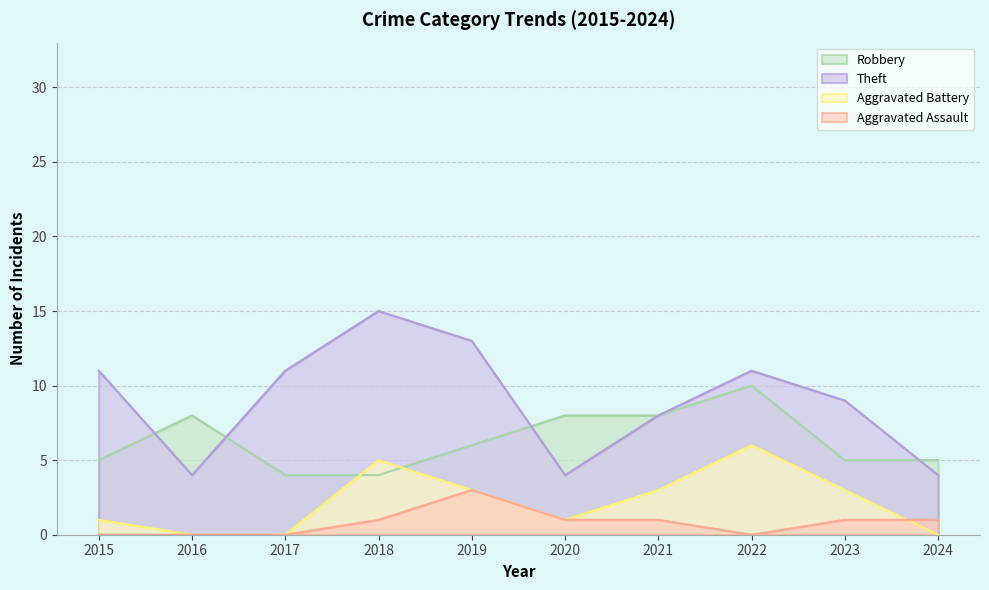

Count the Robbery values in the range 5 to 8.

7